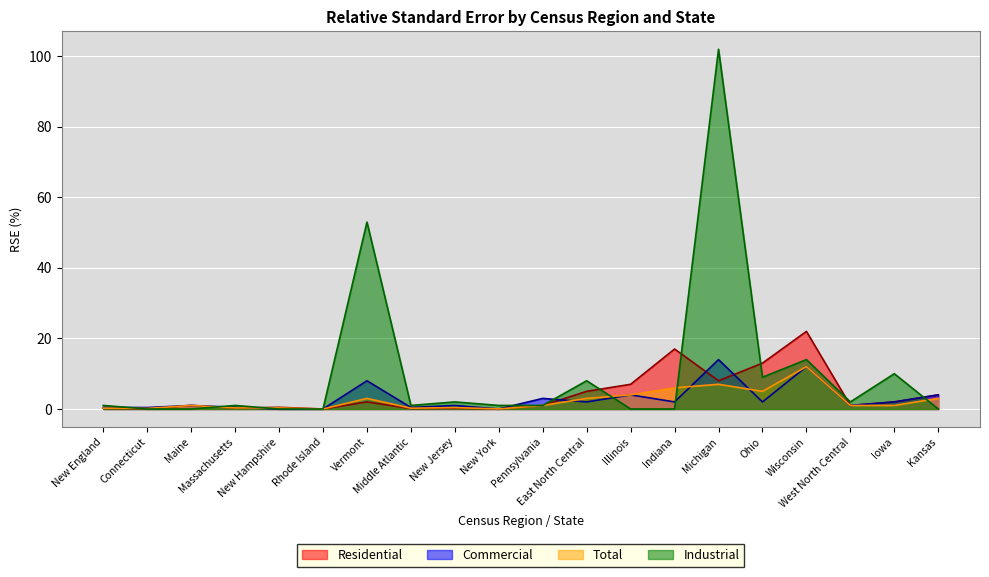

The Residential series shows 17.0 at Indiana. True or false?

True